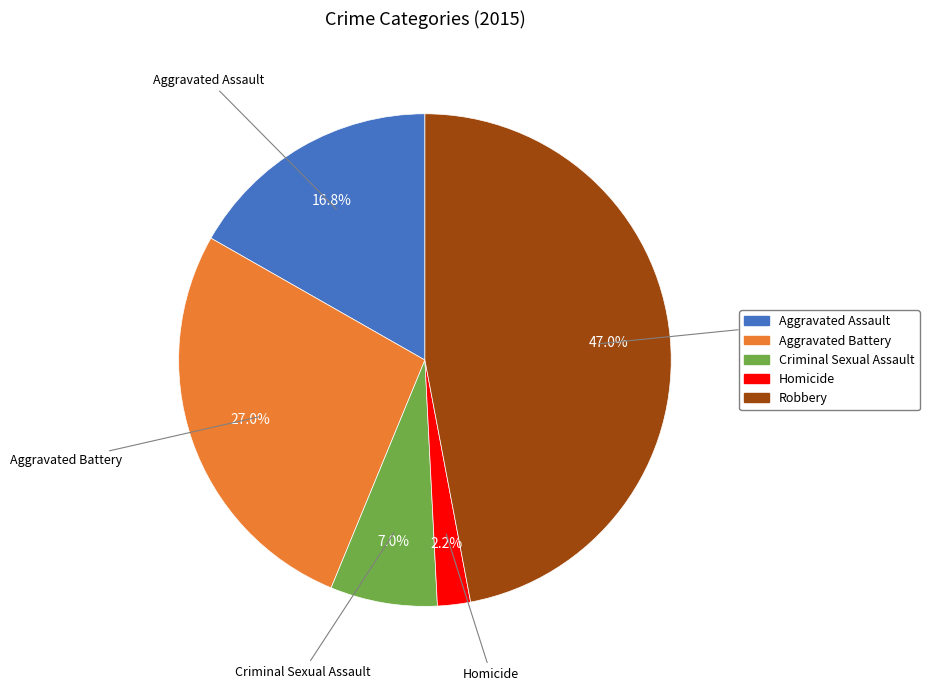

To the nearest percent, what is the difference between the largest and smallest slice percentages?

45%